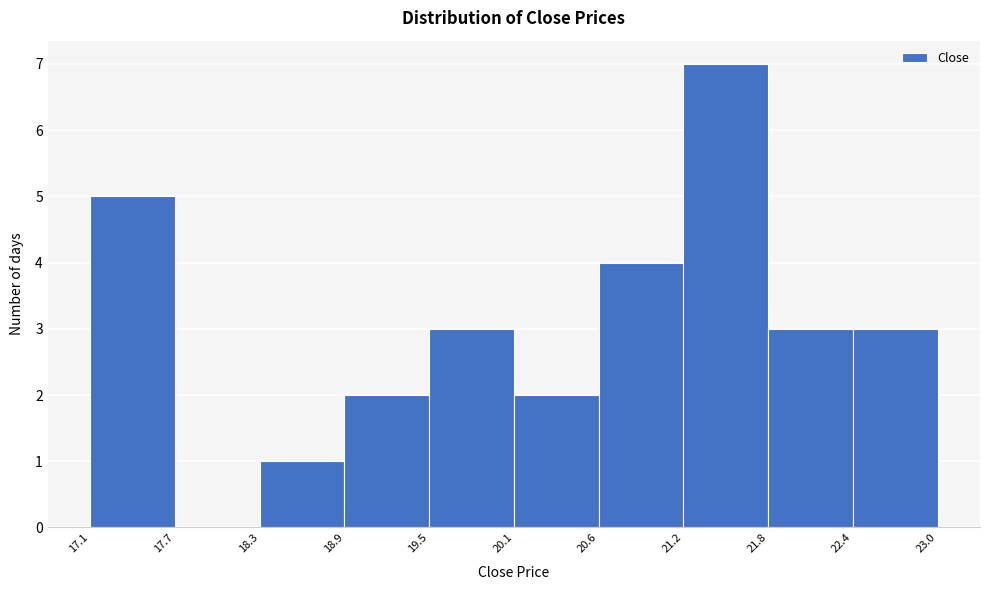

Reading left to right, transcribe this chart: for each bar, give the range it covers on the x-axis and its height. The values are not printed on the chart, so give them approximately, as read against the axis.

17.1 to 17.7: 5
17.7 to 18.3: 0
18.3 to 18.9: 1
18.9 to 19.5: 2
19.5 to 20.1: 3
20.1 to 20.6: 2
20.6 to 21.2: 4
21.2 to 21.8: 7
21.8 to 22.4: 3
22.4 to 23.0: 3